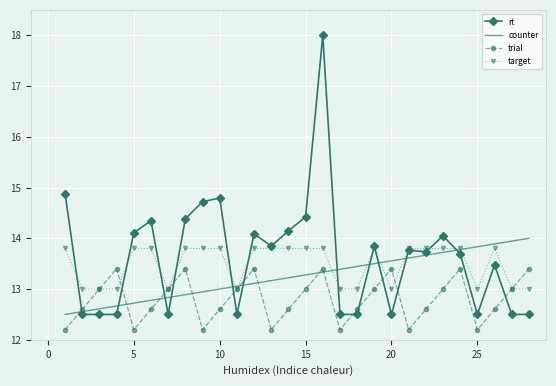

Count the number of categories in the chart.

28